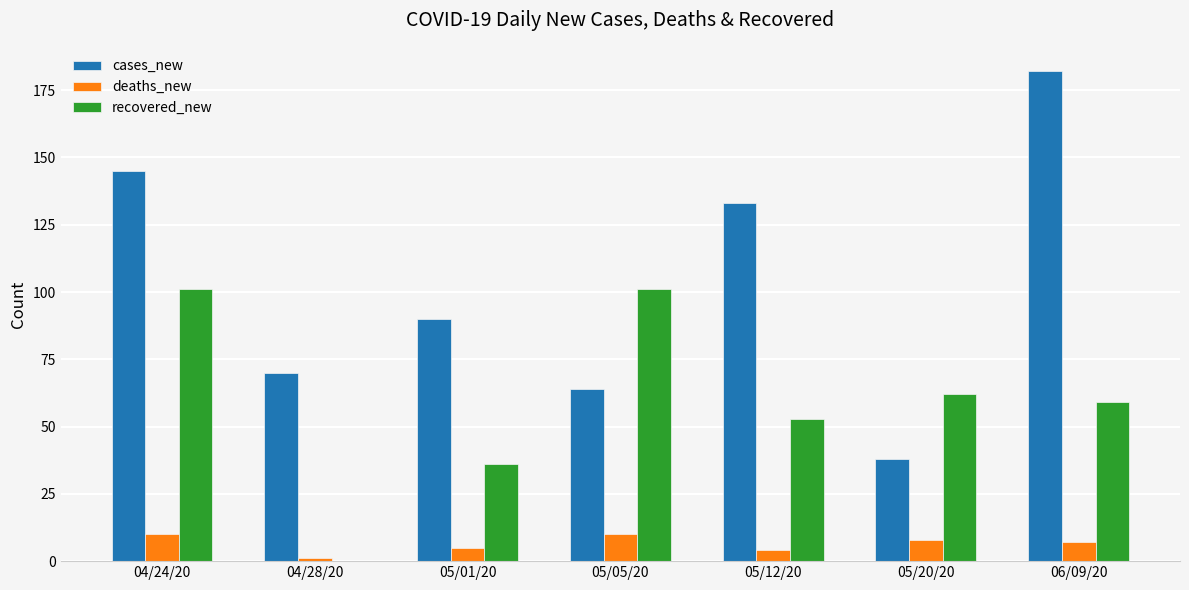

Which series changed the most between 04/28/20 and 05/01/20?

recovered_new